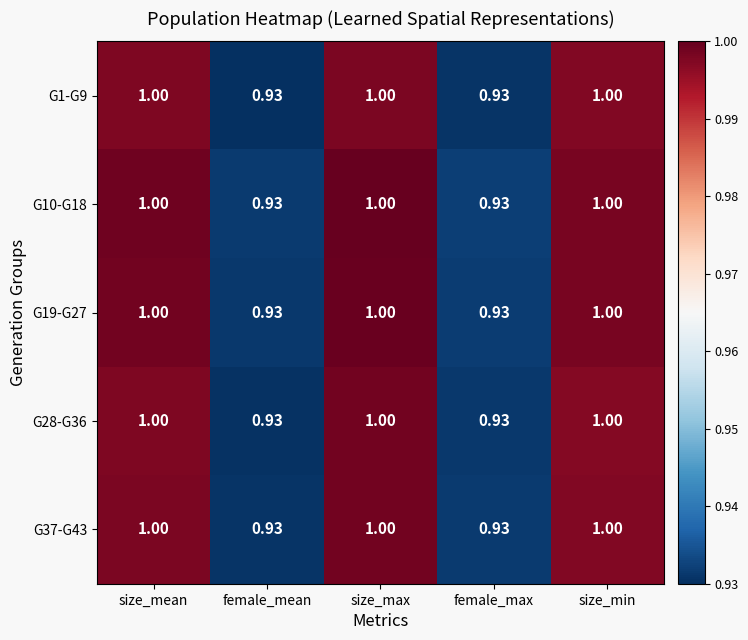

Reading right to left, what are all the values shown in this chart?

G1-G9: size_min=1.0	female_max=0.9	size_max=1.0	female_mean=0.9	size_mean=1.0
G10-G18: size_min=1.0	female_max=0.9	size_max=1.0	female_mean=0.9	size_mean=1.0
G19-G27: size_min=1.0	female_max=0.9	size_max=1.0	female_mean=0.9	size_mean=1.0
G28-G36: size_min=1.0	female_max=0.9	size_max=1.0	female_mean=0.9	size_mean=1.0
G37-G43: size_min=1.0	female_max=0.9	size_max=1.0	female_mean=0.9	size_mean=1.0